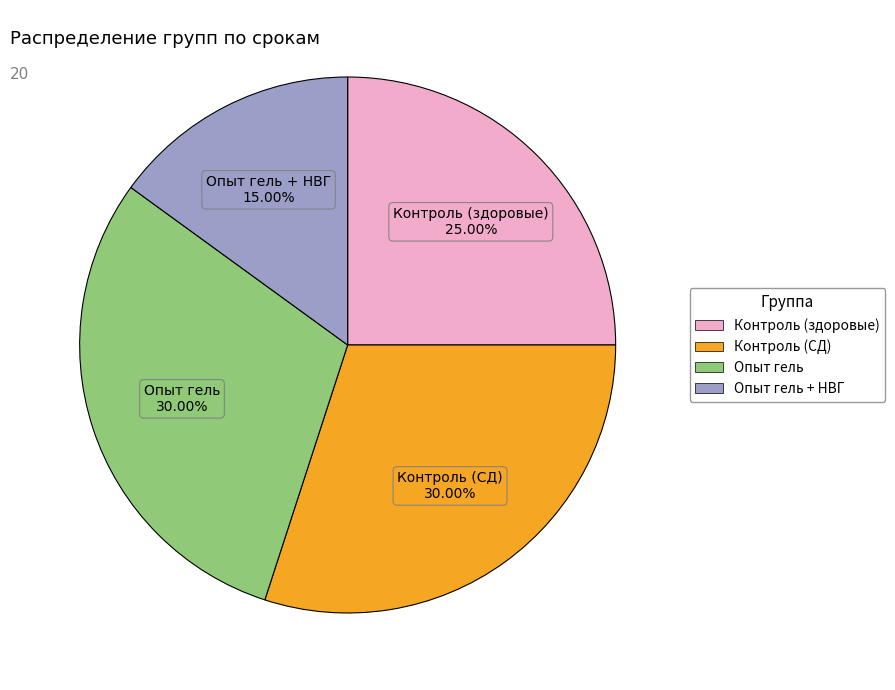

Is there a majority slice in this chart?

No